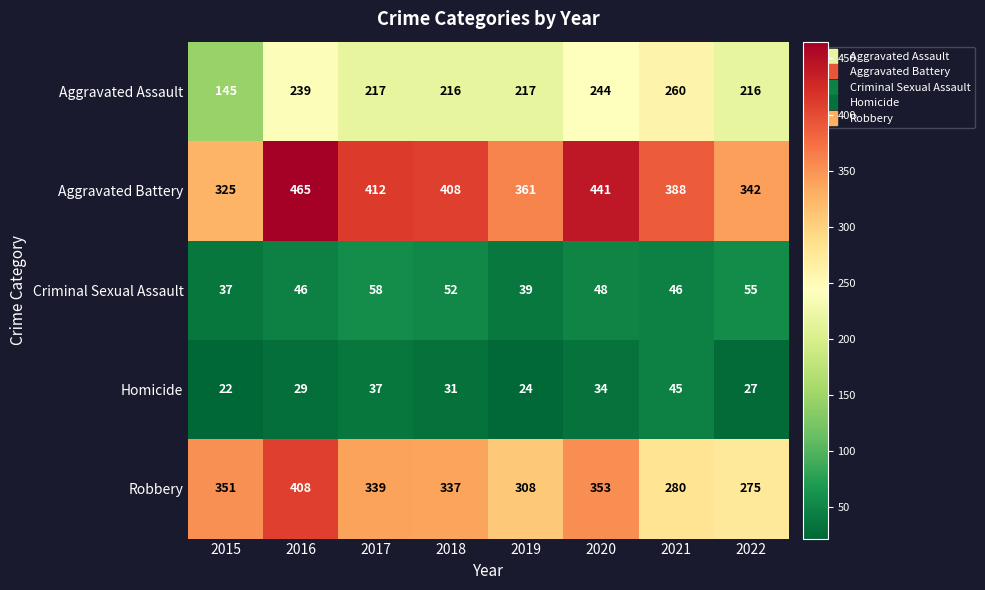

Where is Homicide nearest to the value 33?

2020